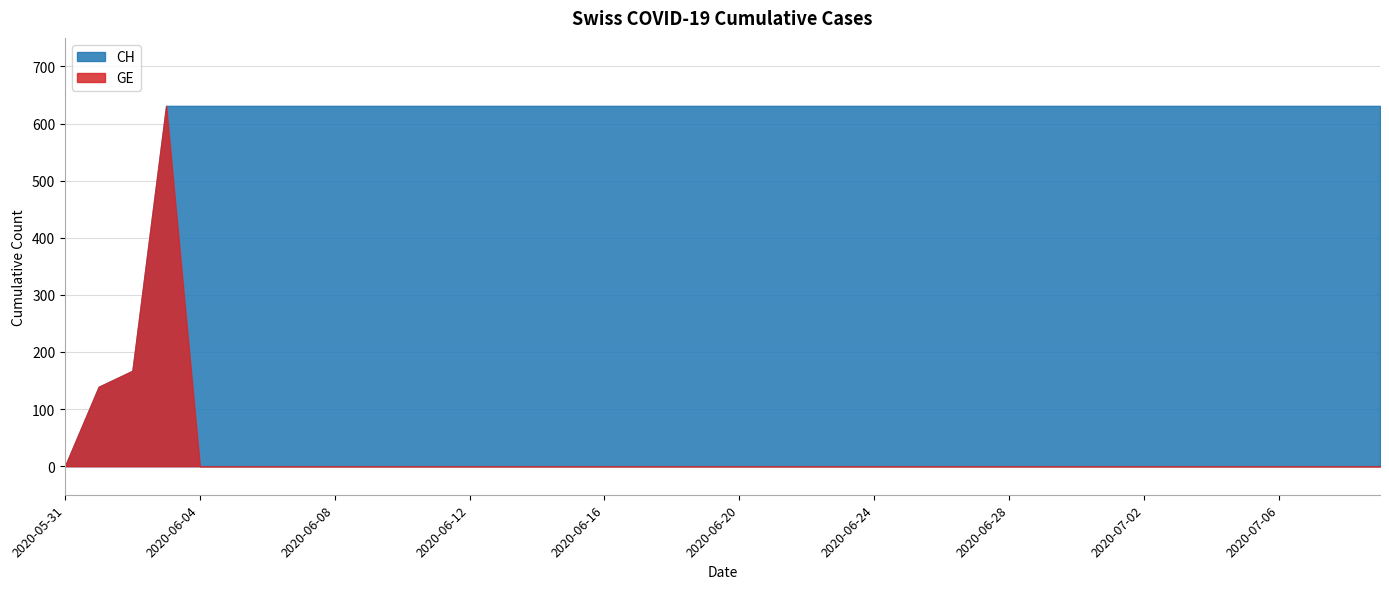

True or false: GE and CH cross at least once.

False